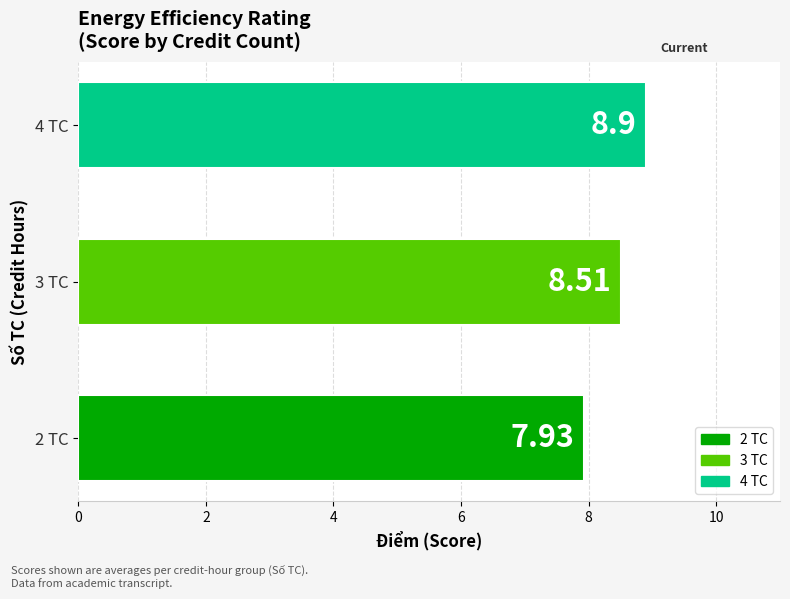

What is the difference between the maximum and minimum values?

1.0